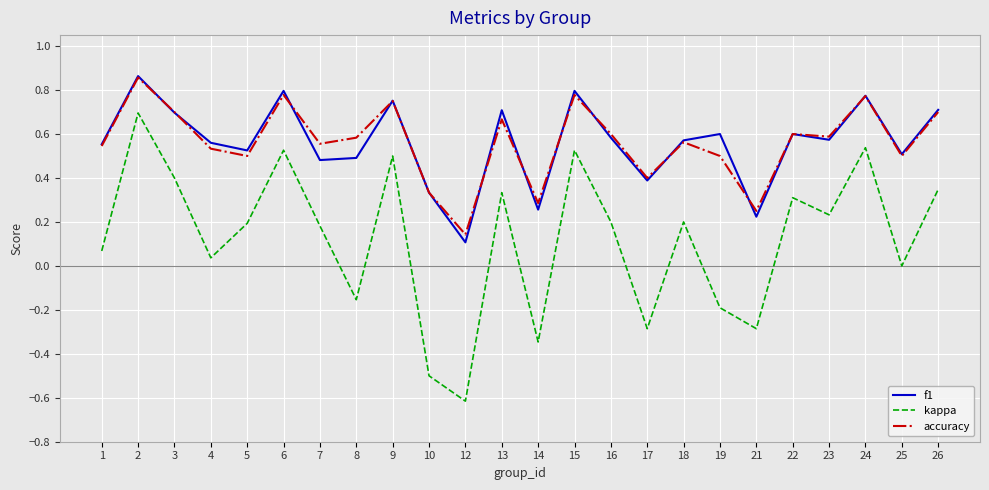

How many lines are shown in the chart?

3